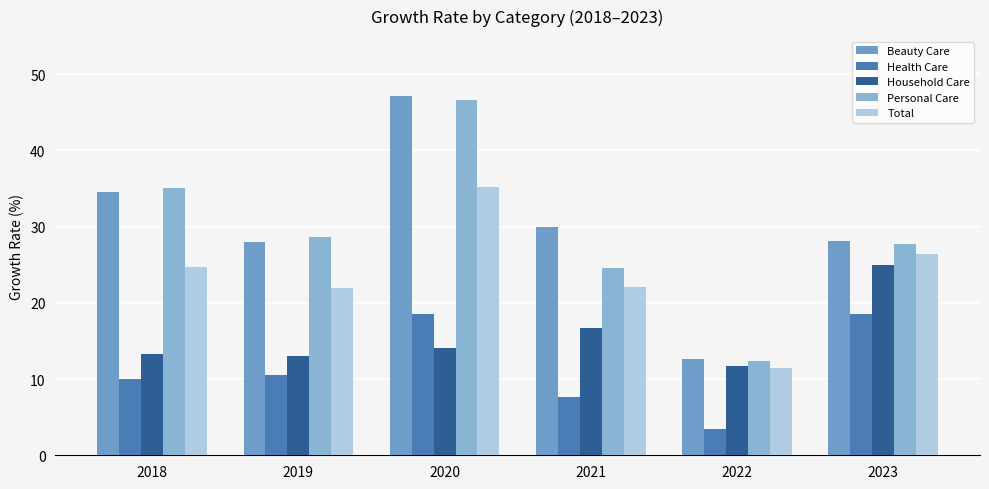

List the series in order of their peak value, lowest first.

Health Care, Household Care, Total, Personal Care, Beauty Care